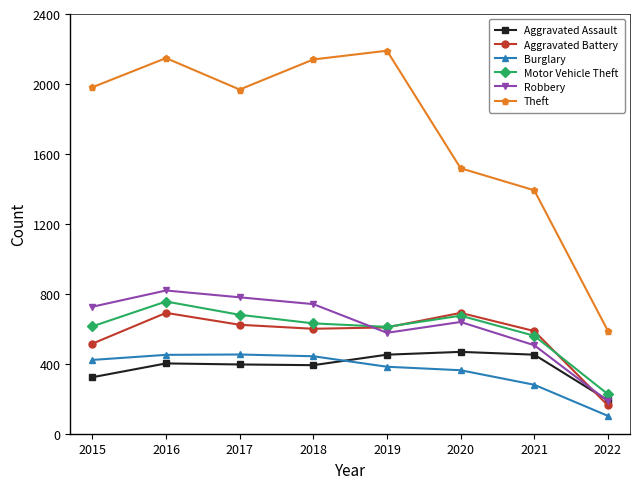

What is the value of the Robbery point at the 8th from the left?

186